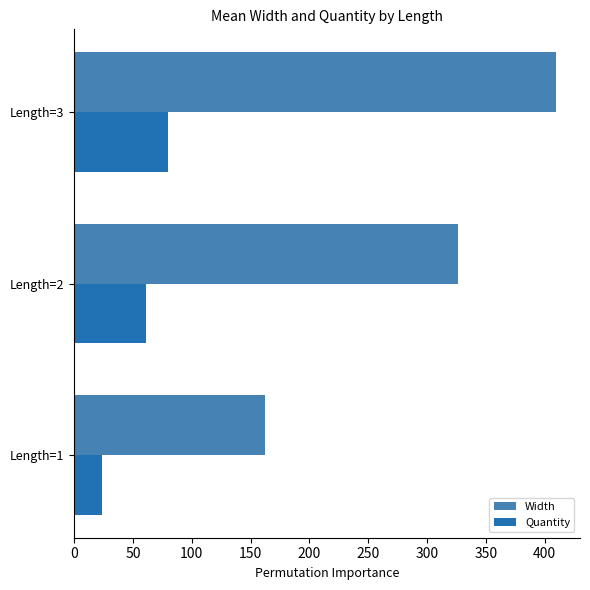

What is the minimum value shown in the chart?

23.6